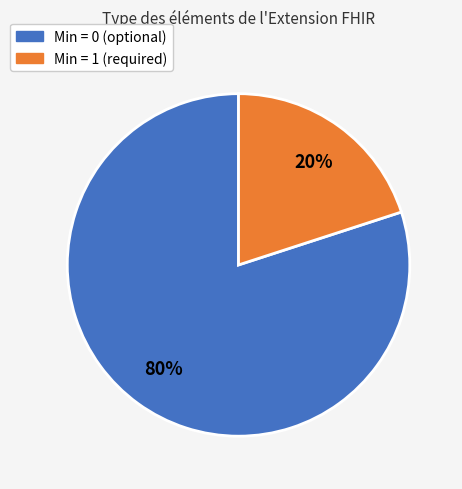

What is the majority slice?

Min = 0 (optional)